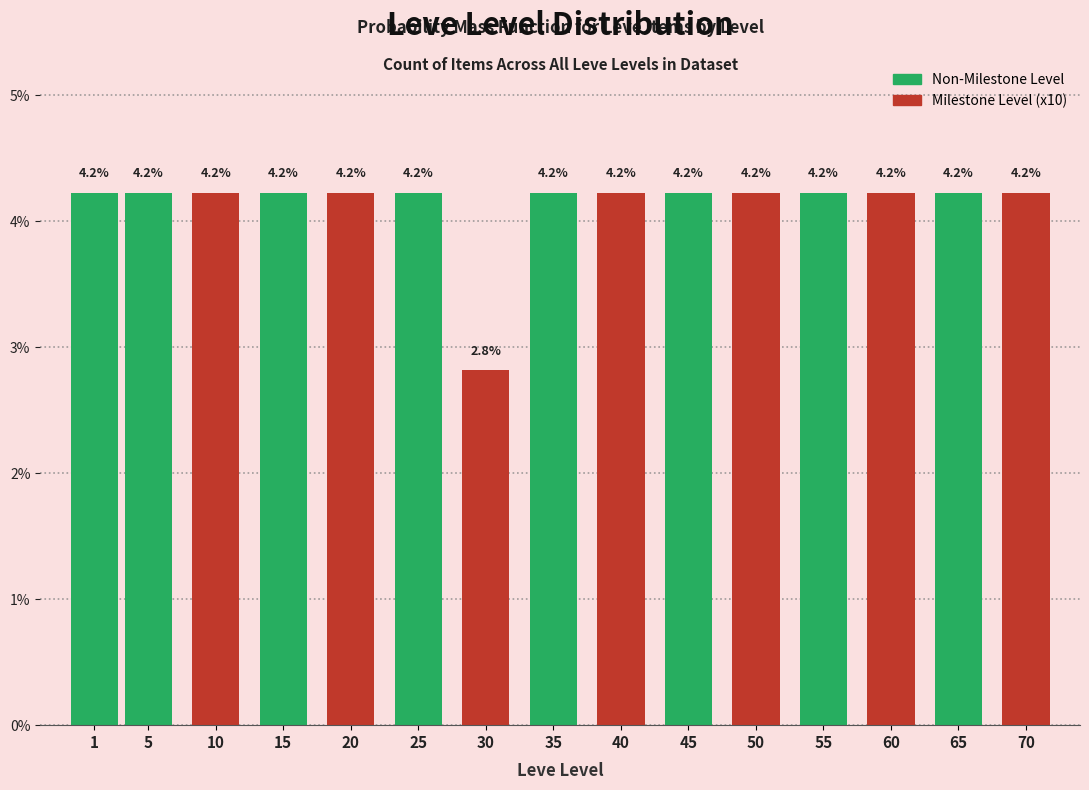

Reading right to left, extract all data points from this chart.

4.2	4.2	4.2	4.2	4.2	4.2	4.2	4.2	2.8	4.2	4.2	4.2	4.2	4.2	4.2